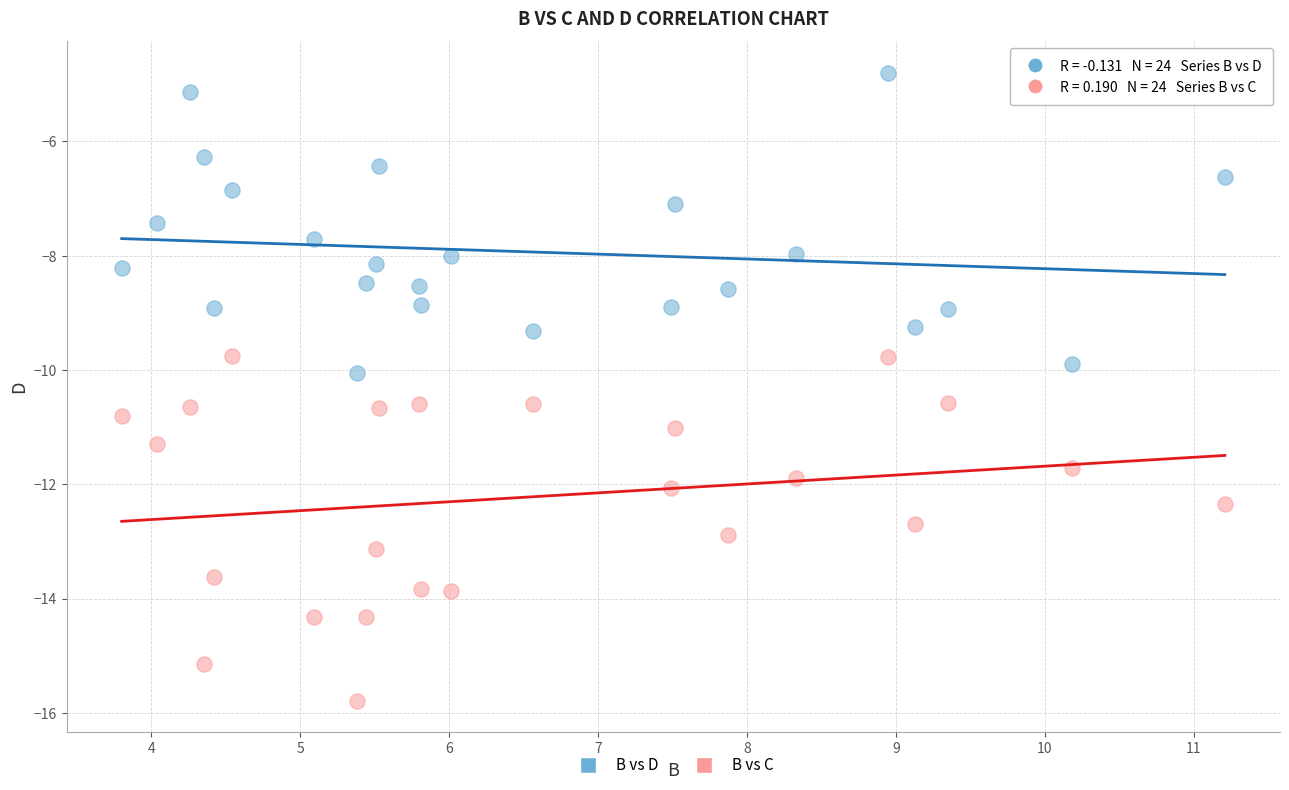

Across all data points, what is the range of Y values (max minus min)?

11.0